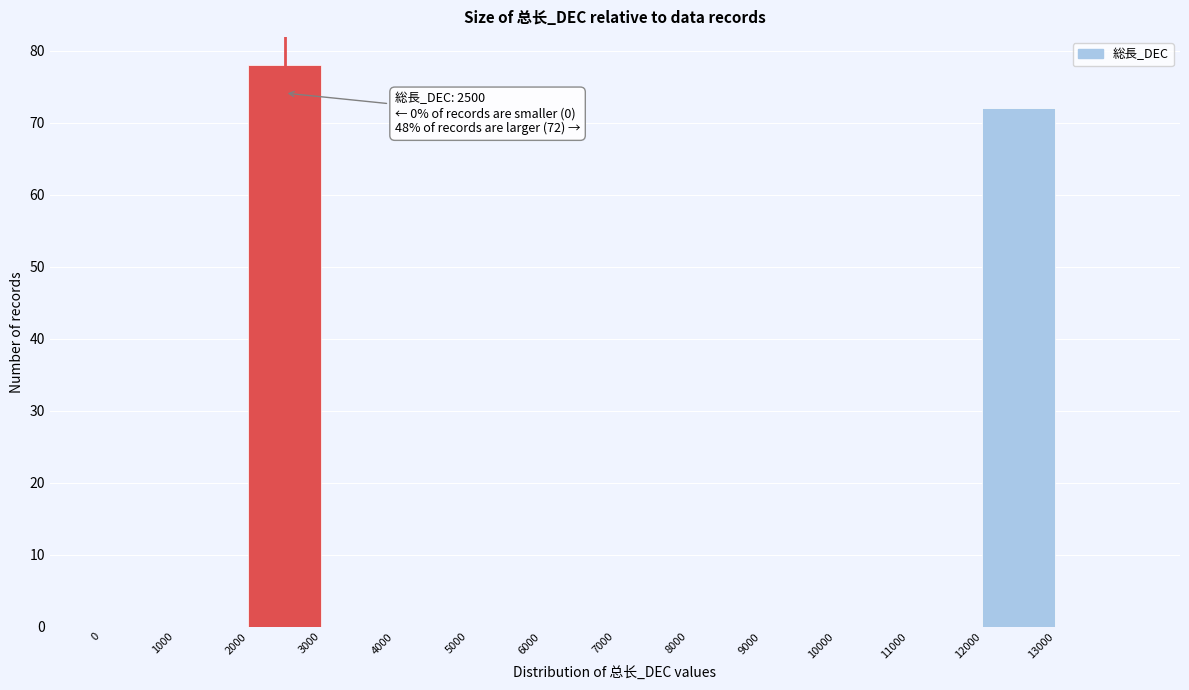

Which range on the x-axis has the tallest bar?

2000 to 3000